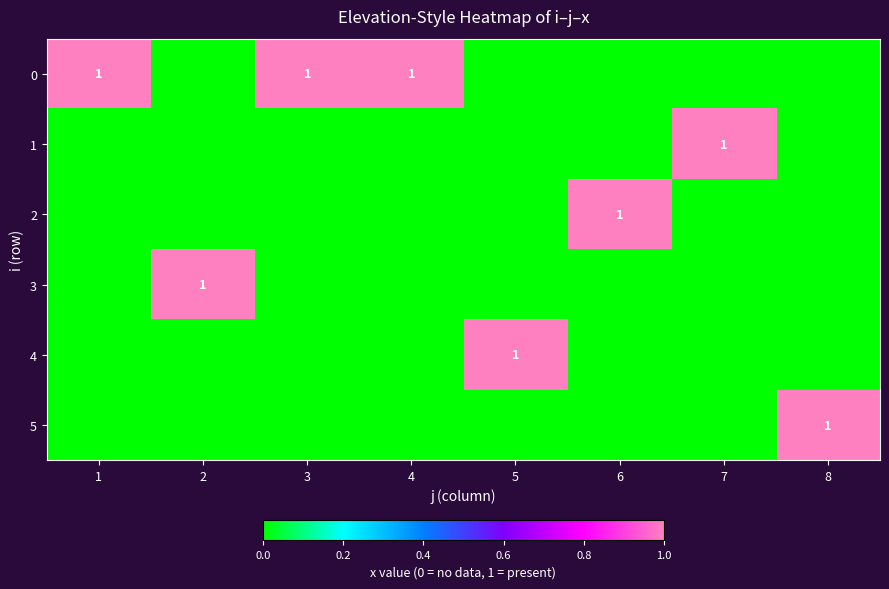

True or false: 1 has a value of 2 at 7.

False